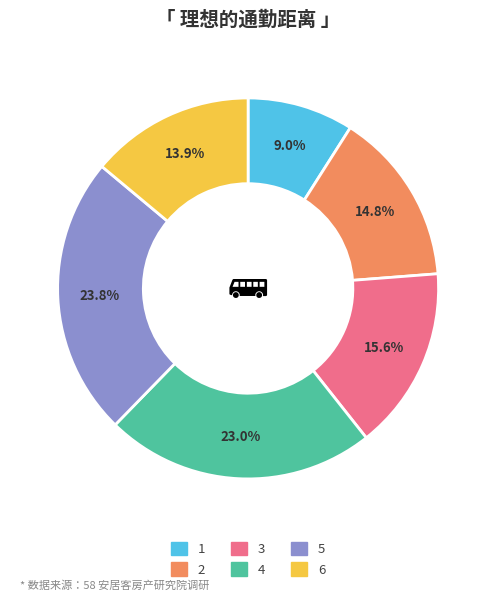

What is the largest slice in the pie chart?

5